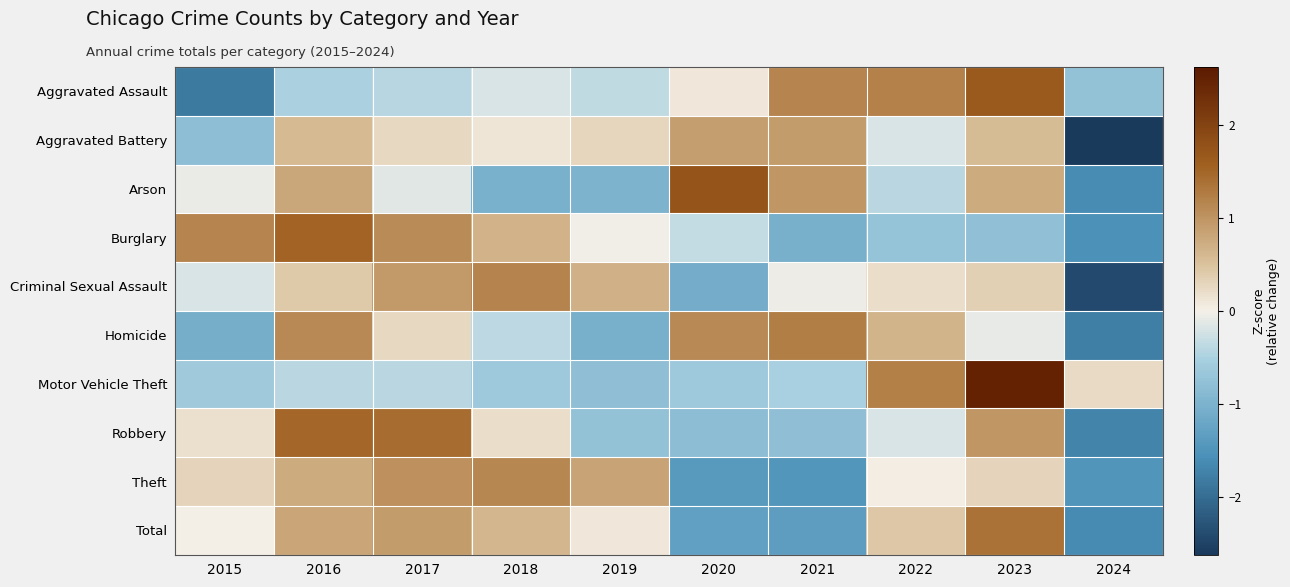

Reading left to right, extract all data points from this chart.

Aggravated Assault: 2015=-1.8	2016=-0.5	2017=-0.4	2018=-0.2	2019=-0.4	2020=0.1	2021=1.1	2022=1.2	2023=1.7	2024=-0.8
Aggravated Battery: 2015=-0.8	2016=0.6	2017=0.3	2018=0.1	2019=0.3	2020=0.9	2021=0.9	2022=-0.2	2023=0.6	2024=-2.6
Arson: 2015=-0.1	2016=0.8	2017=-0.1	2018=-1.0	2019=-1.0	2020=1.7	2021=1.0	2022=-0.4	2023=0.8	2024=-1.6
Burglary: 2015=1.2	2016=1.5	2017=1.1	2018=0.7	2019=-0.0	2020=-0.3	2021=-1.0	2022=-0.7	2023=-0.8	2024=-1.5
Criminal Sexual Assault: 2015=-0.2	2016=0.4	2017=0.9	2018=1.2	2019=0.7	2020=-1.1	2021=-0.0	2022=0.2	2023=0.3	2024=-2.4
Homicide: 2015=-1.1	2016=1.1	2017=0.3	2018=-0.4	2019=-1.0	2020=1.1	2021=1.2	2022=0.6	2023=-0.1	2024=-1.8
Motor Vehicle Theft: 2015=-0.6	2016=-0.4	2017=-0.4	2018=-0.6	2019=-0.8	2020=-0.6	2021=-0.5	2022=1.2	2023=2.5	2024=0.2
Robbery: 2015=0.2	2016=1.5	2017=1.4	2018=0.2	2019=-0.7	2020=-0.8	2021=-0.8	2022=-0.2	2023=1.0	2024=-1.7
Theft: 2015=0.3	2016=0.7	2017=1.0	2018=1.1	2019=0.8	2020=-1.4	2021=-1.5	2022=0.0	2023=0.3	2024=-1.5
Total: 2015=0.0	2016=0.8	2017=0.9	2018=0.6	2019=0.1	2020=-1.3	2021=-1.3	2022=0.4	2023=1.4	2024=-1.6